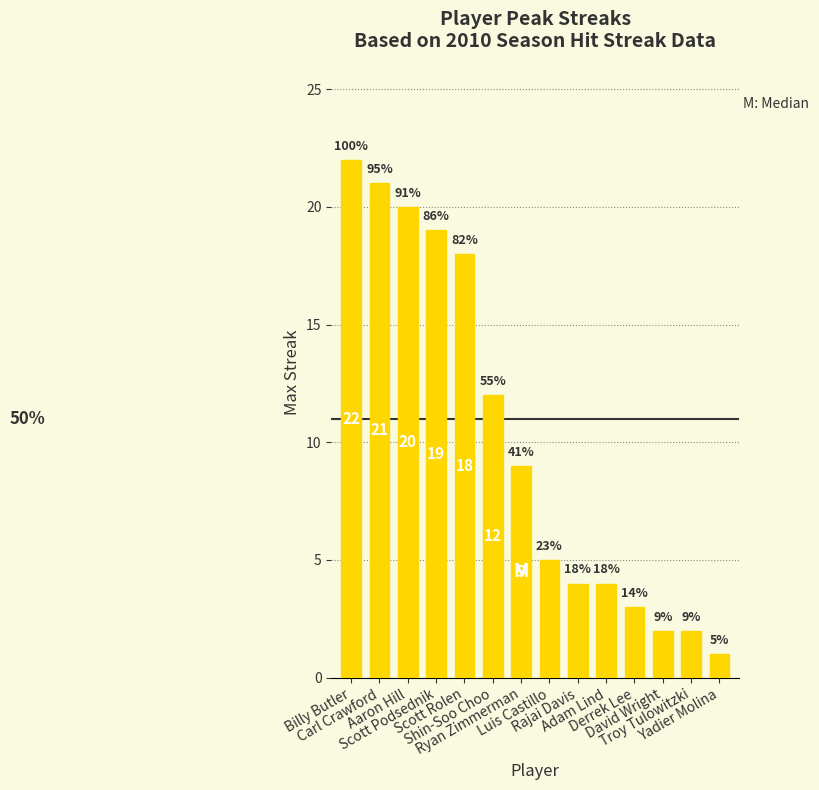

How many categories are shown in the chart?

14